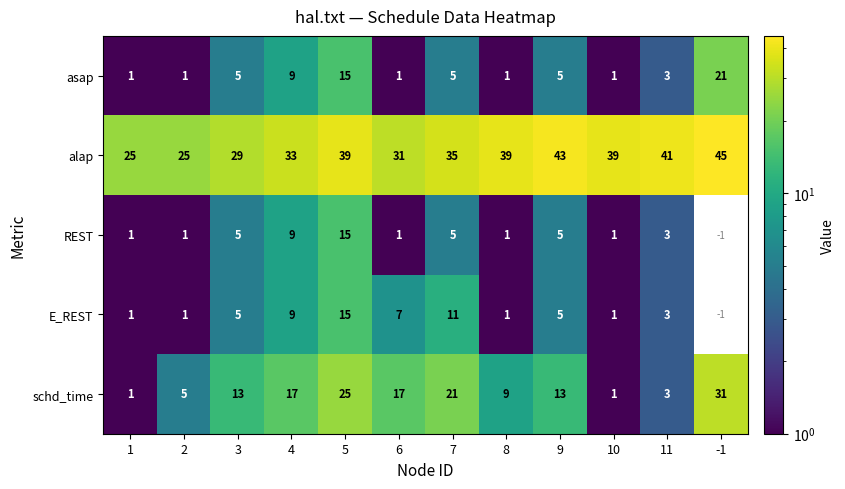

What is the average value of the schd_time series?

13